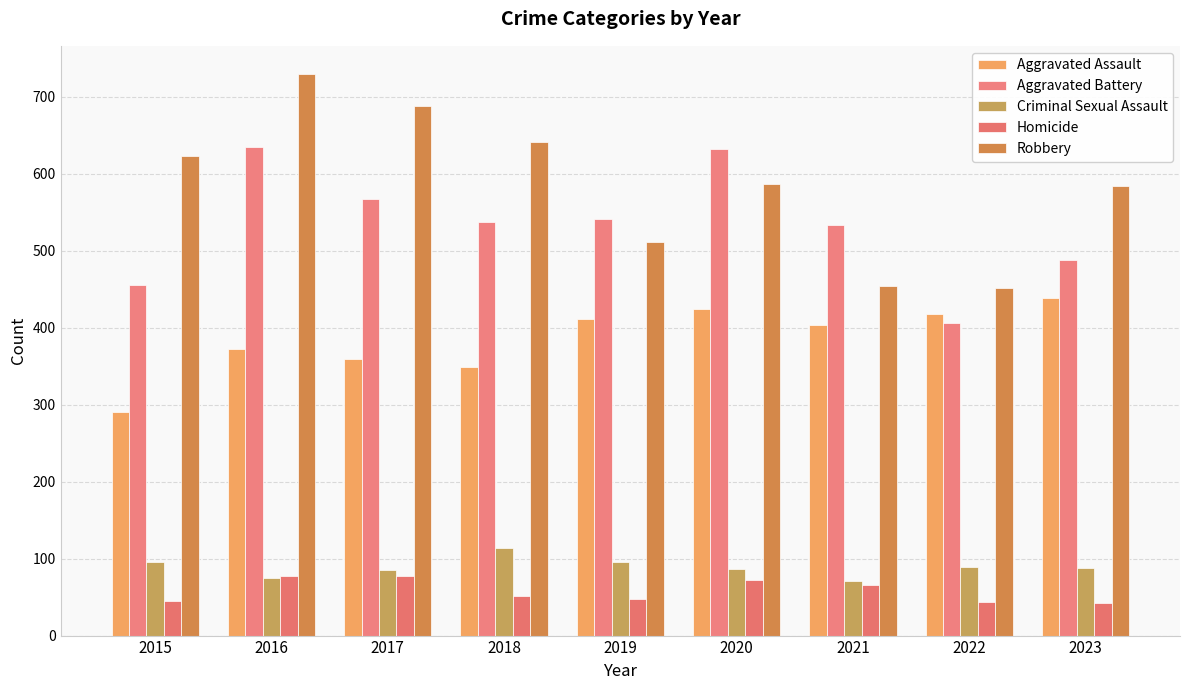

Count the number of categories in the chart.

9